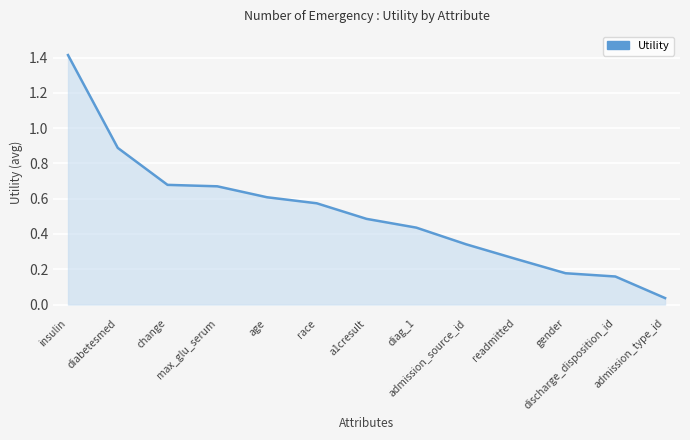

Which category has the highest value across all series?

insulin